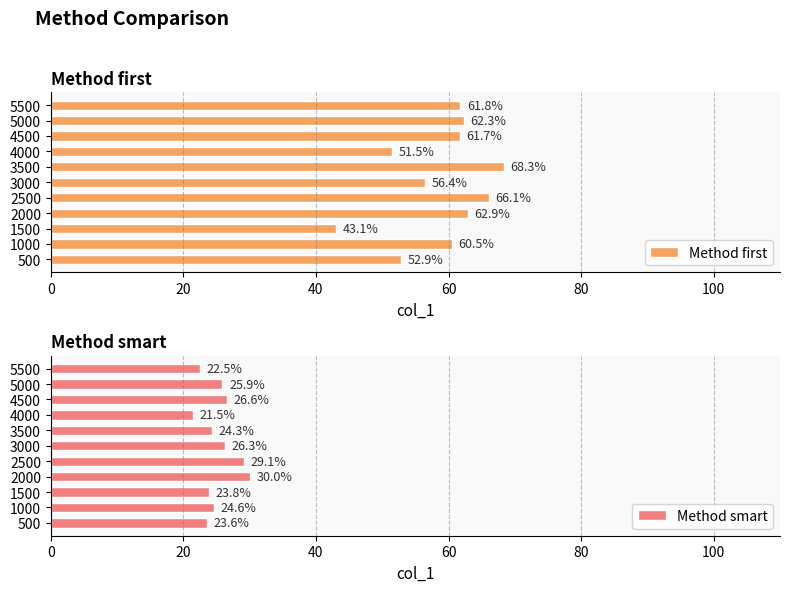

What is the sum of all Method first values?

647.5